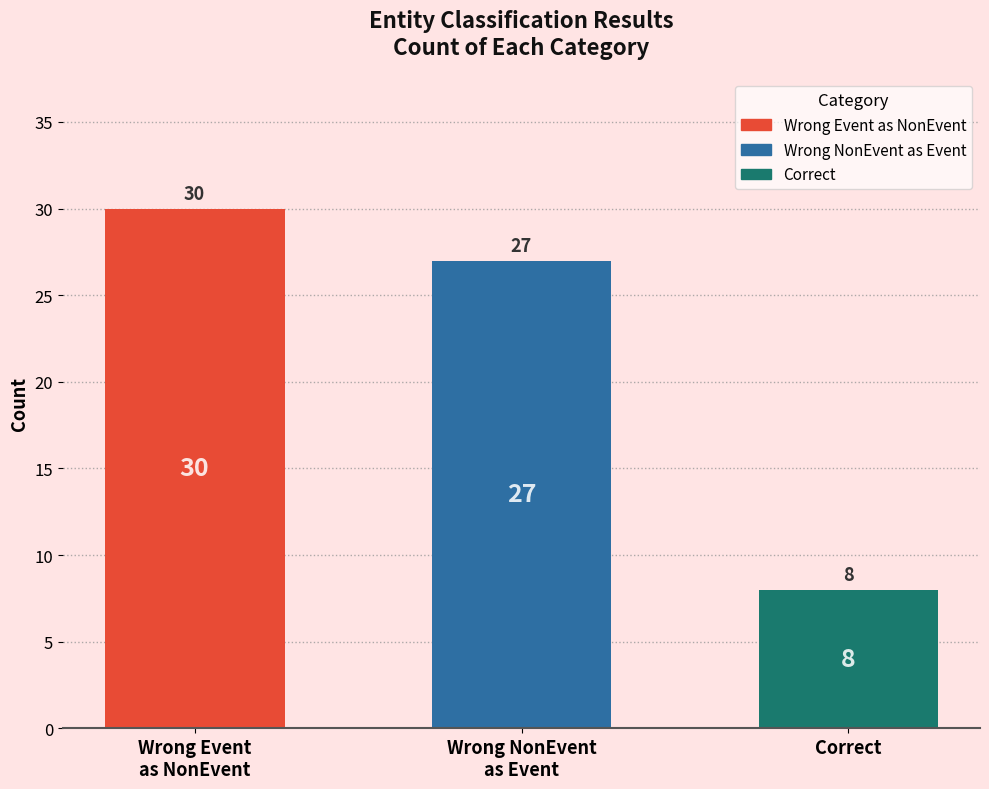

Are the bars grouped side by side (vs. stacked)?

No